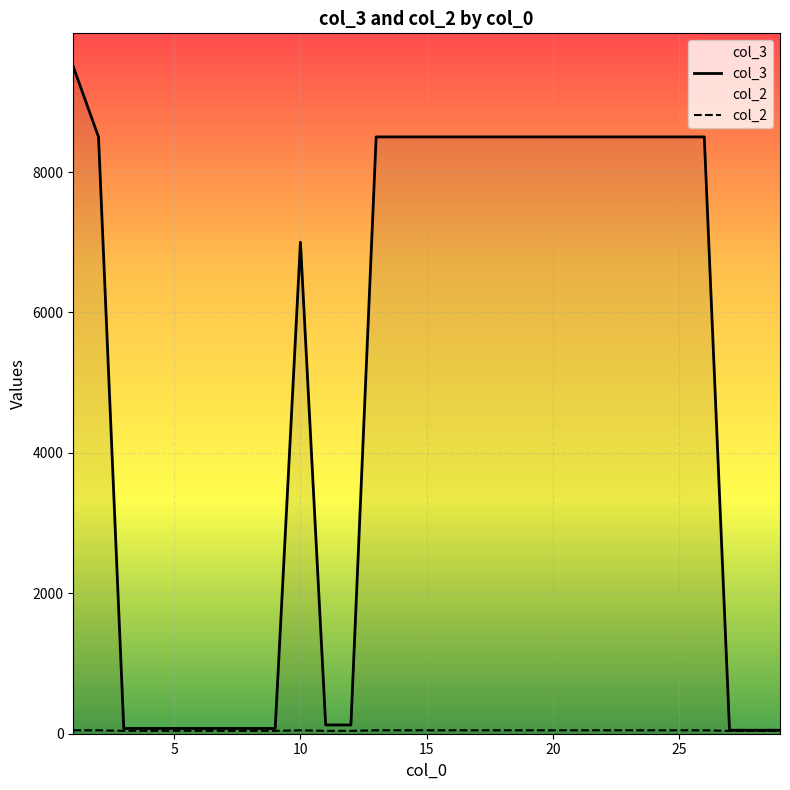

What is the highest value of the col_2 series?

49